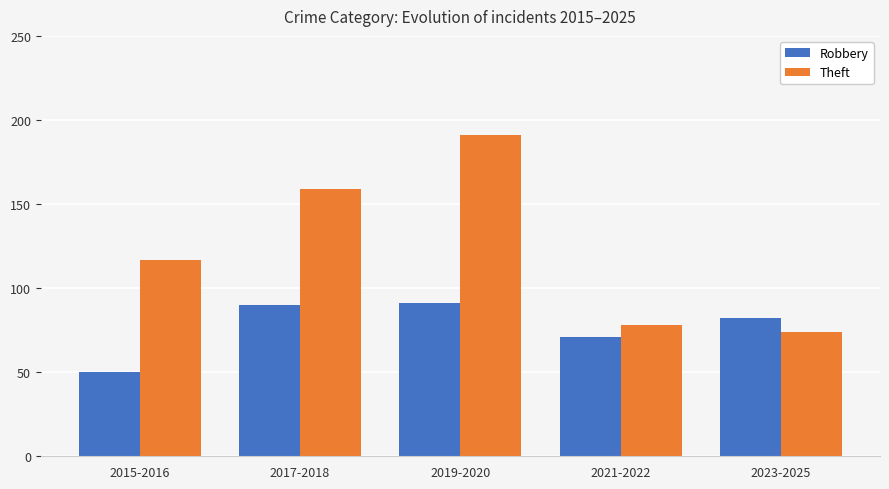

What is the difference between the second highest and second lowest values in the Robbery series?

19